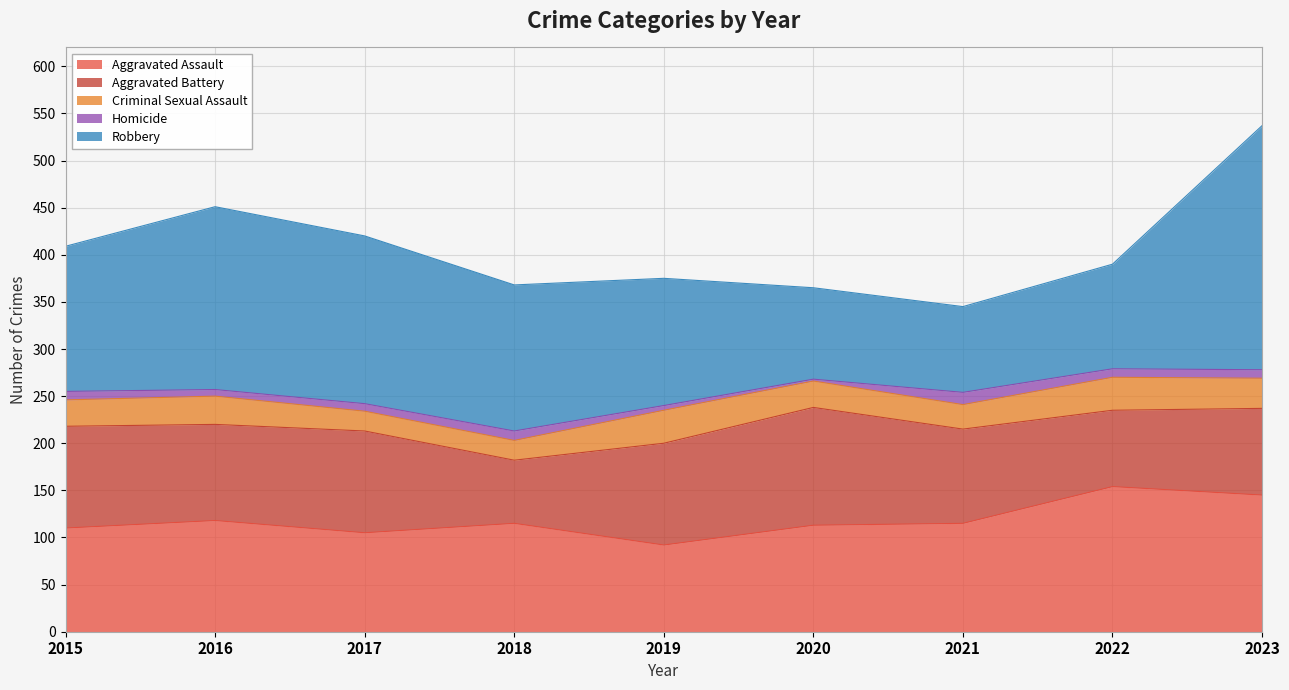

Which series changed the most between 2017 and 2023?

Robbery